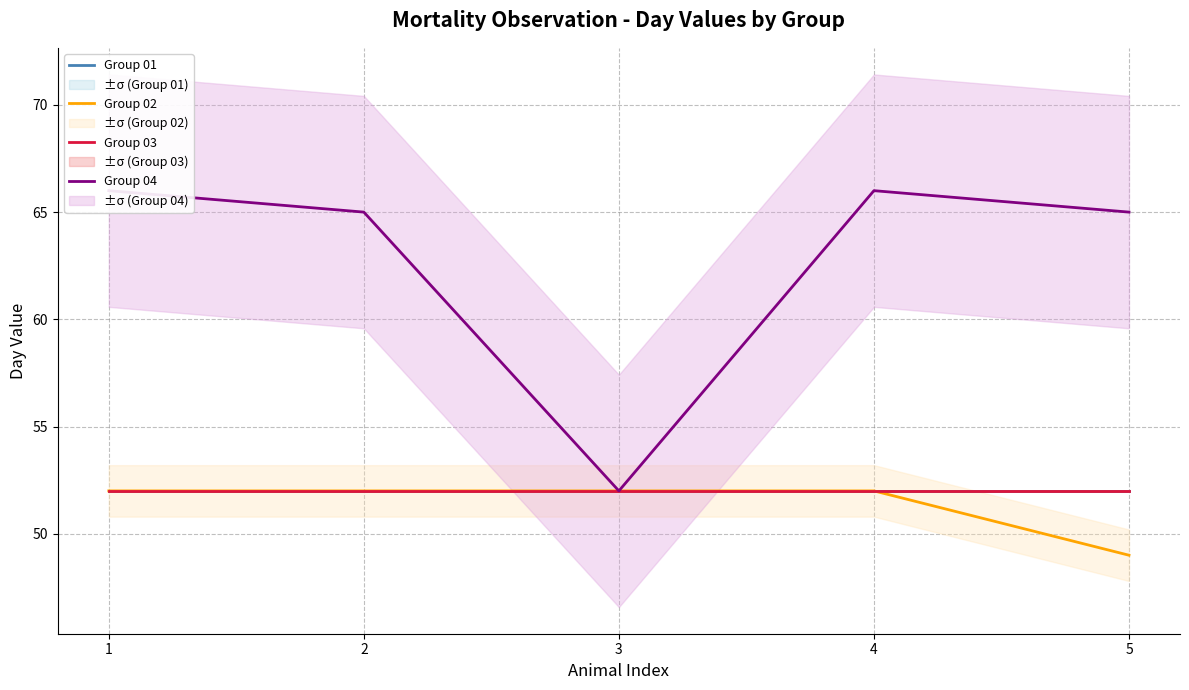

What is the value of the Group 04 point at the 2nd from the left?

65